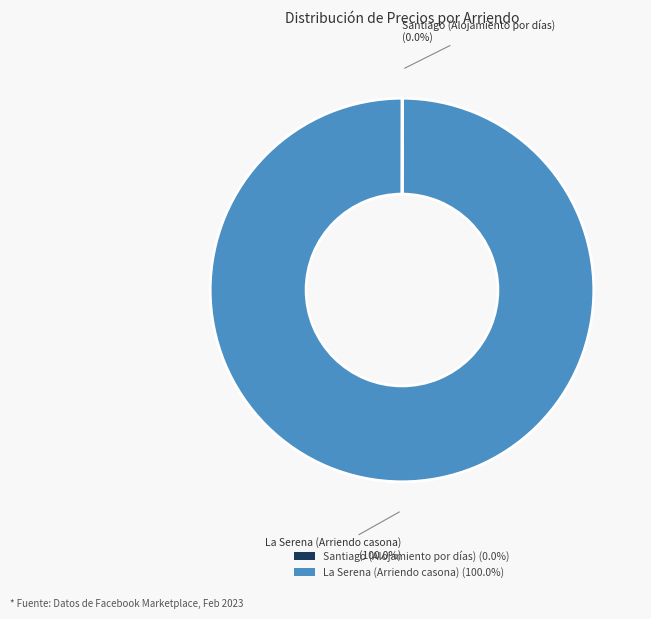

Does La Serena (Arriendo casona) (100.0%) represent more than half of the total?

Yes